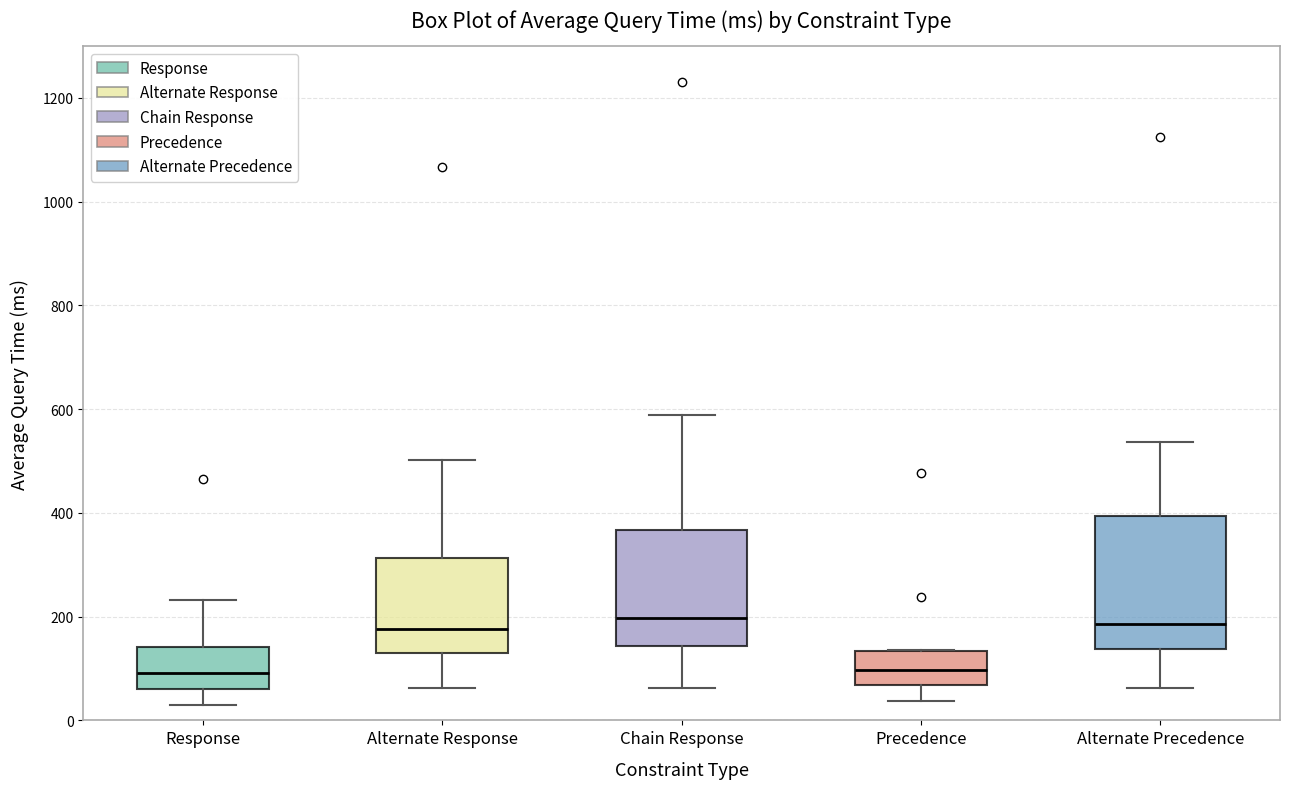

Where does the median line of the box for Response sit on the y-axis? The values are not printed on the chart, so give them approximately, as read against the axis.

100